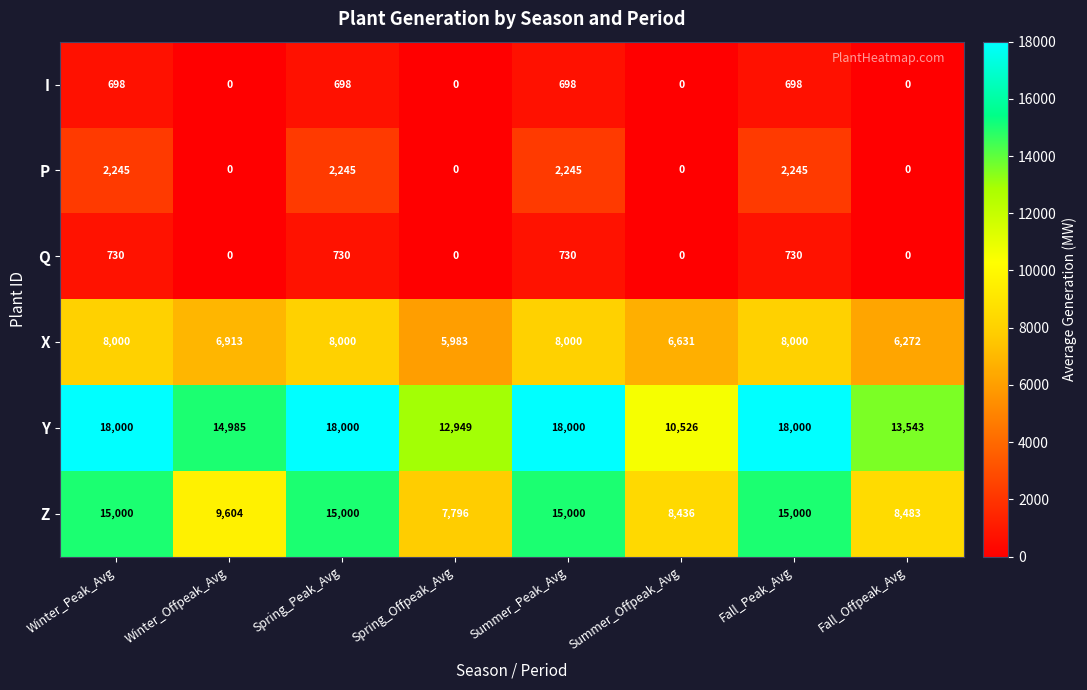

What is the spread (max minus min) of values at Summer_Peak_Avg?

17302